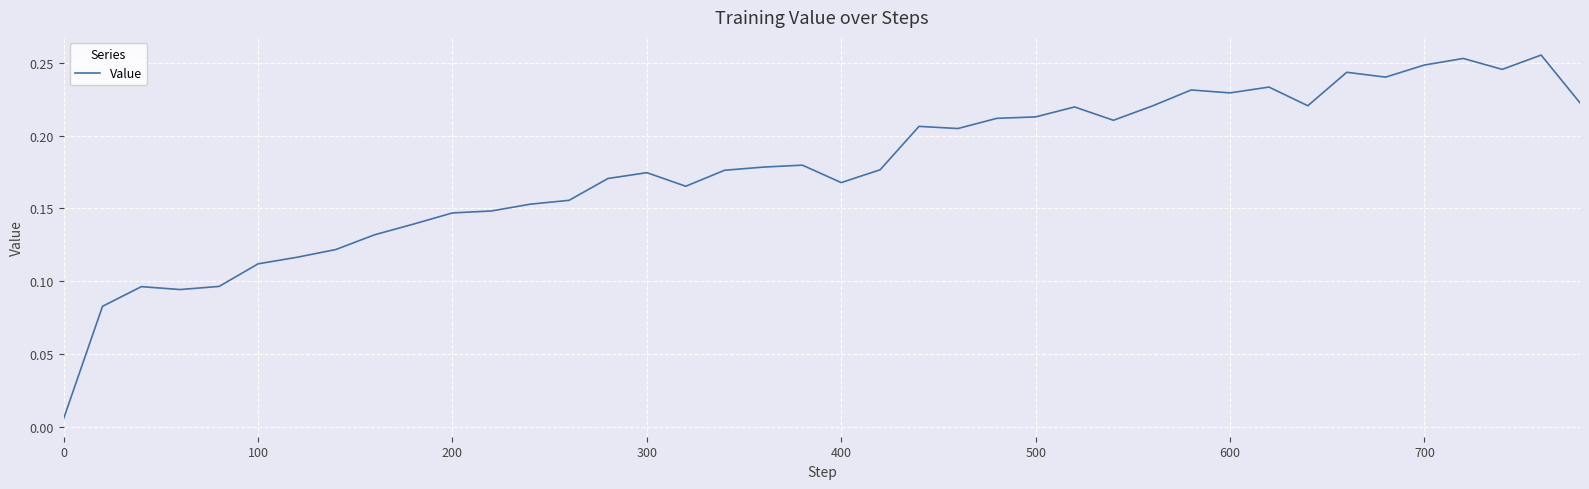

What is the sum of all values?

7.1